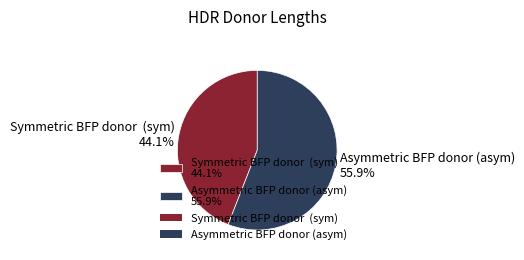

Is the sum of Asymmetric BFP donor (asym) 55.9% and Symmetric BFP donor (sym) 44.1% greater than half?

Yes